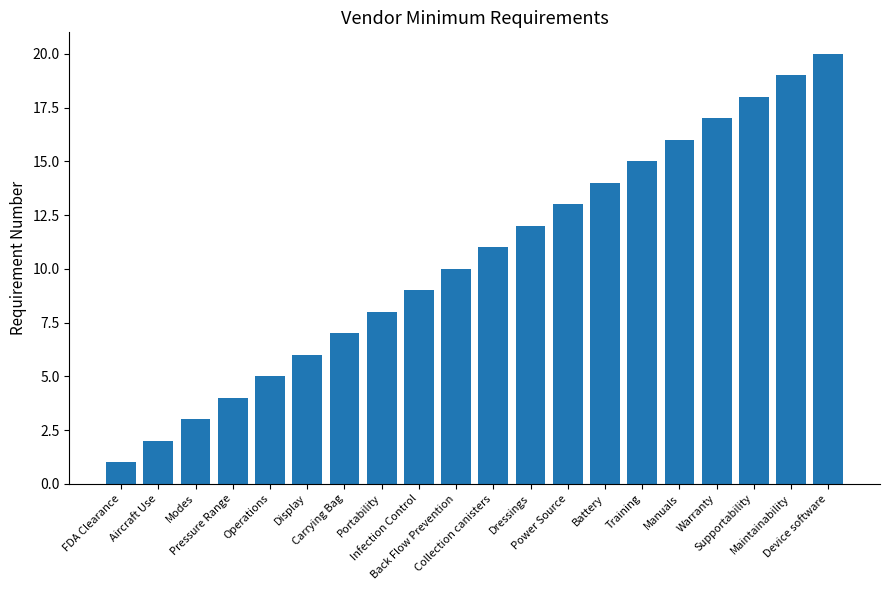

True or false: the data shows 3 at Training.

False